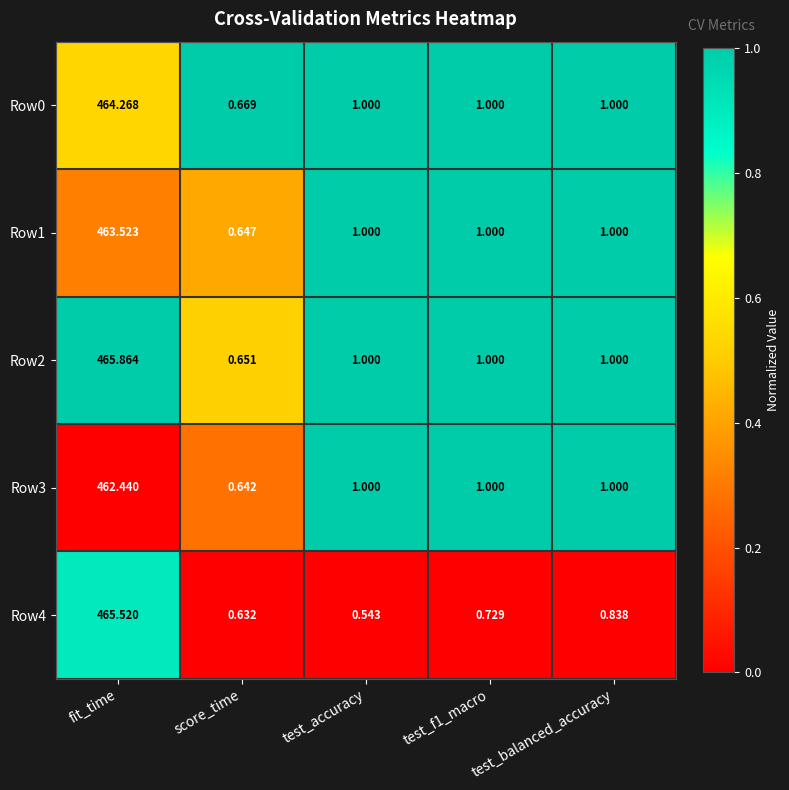

At which label does Row1 reach its minimum?

score_time